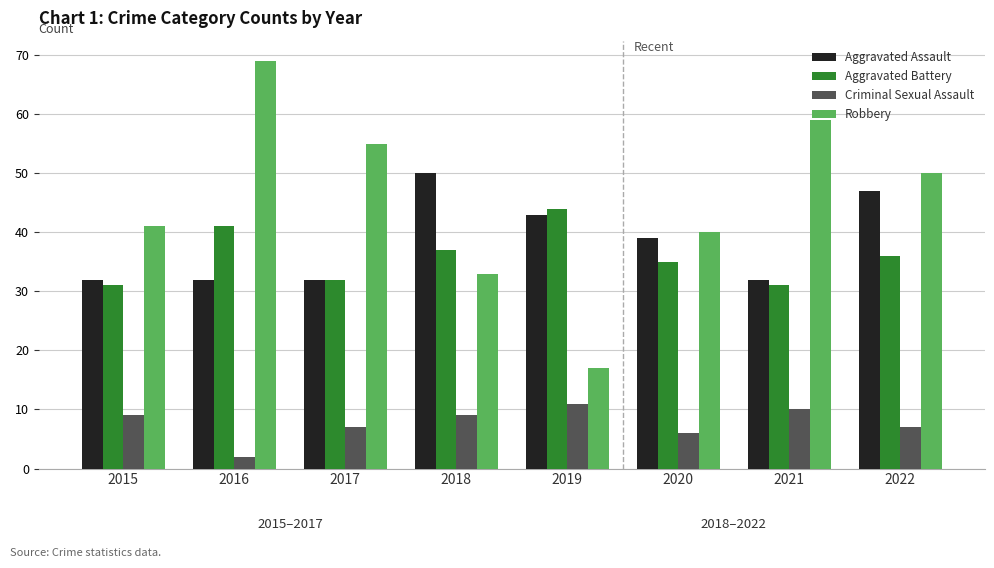

At 2018, list the series in order from smallest to largest.

Criminal Sexual Assault, Robbery, Aggravated Battery, Aggravated Assault